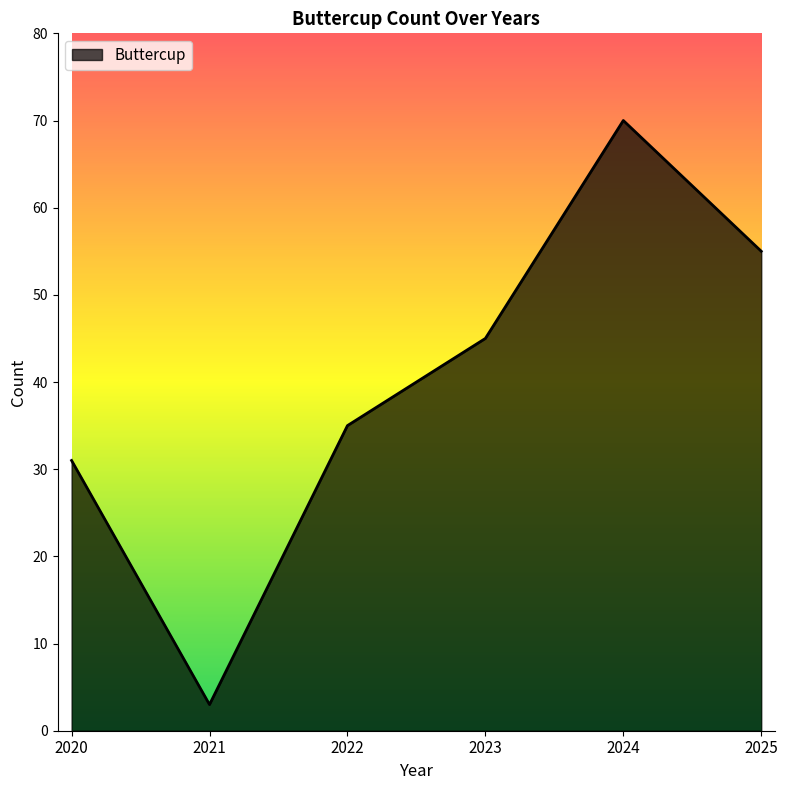

What is the difference between the values at 2020 and 2022?

4